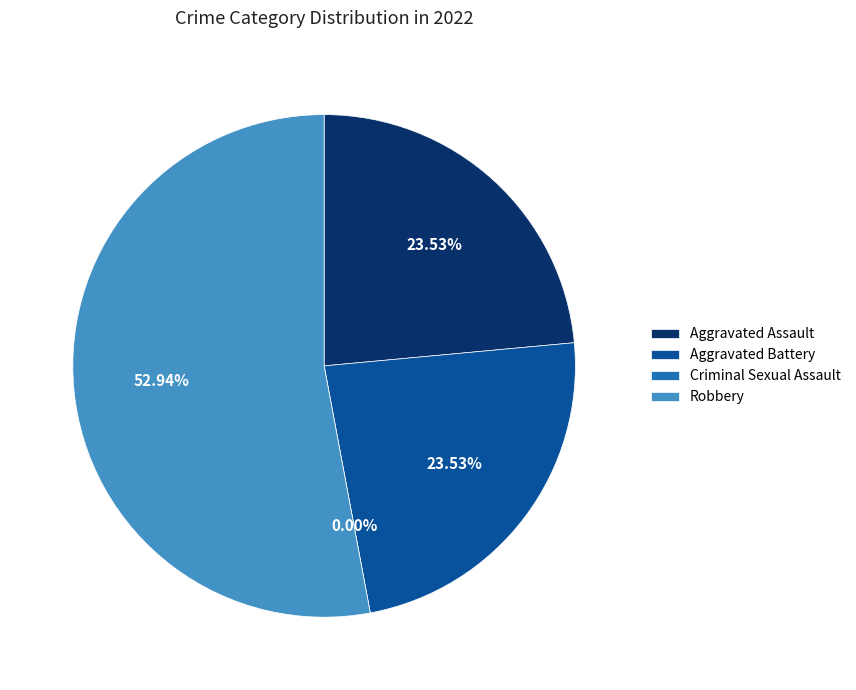

How many slices are in this pie chart?

4